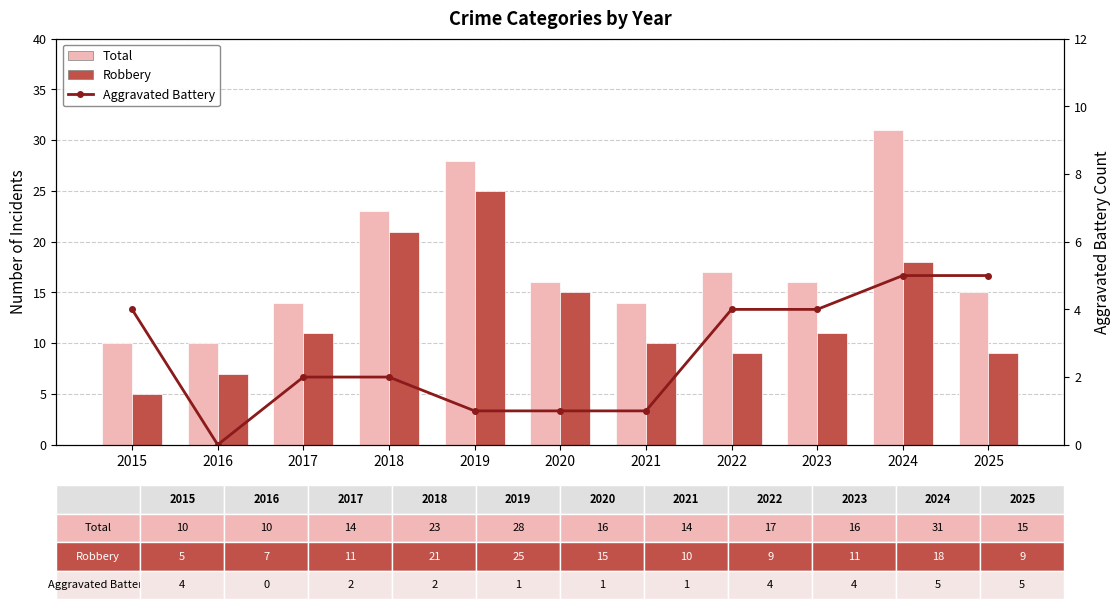

What is the sum of all Aggravated Battery values?

29